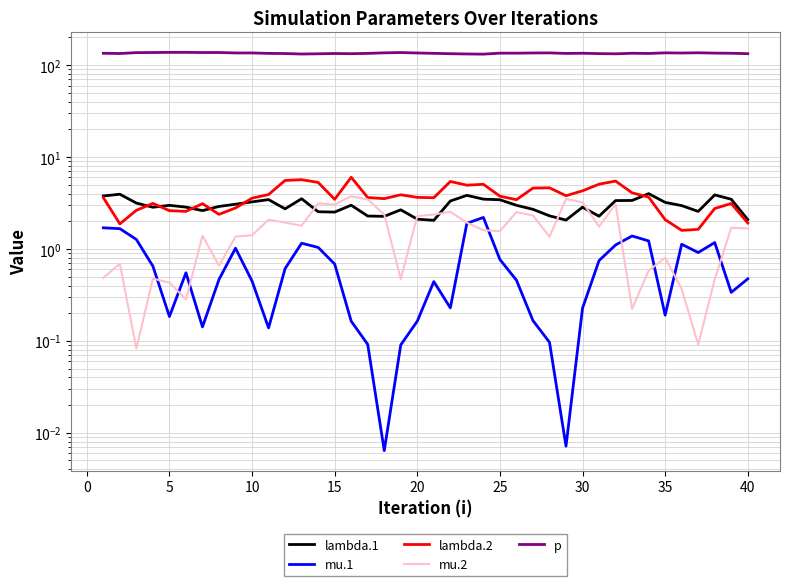

Is it true that p equals 134.5 at 20?

True